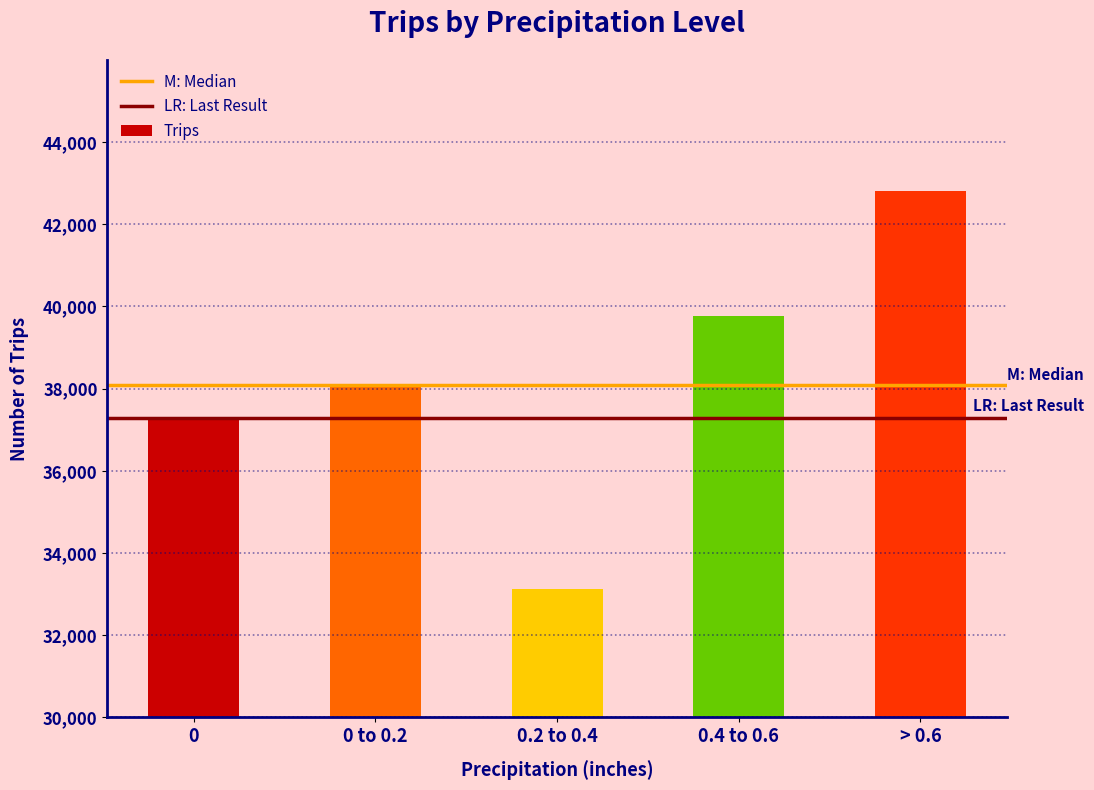

Reading right to left, what are all the values shown in this chart?

42799	39770	33130	38081	37294